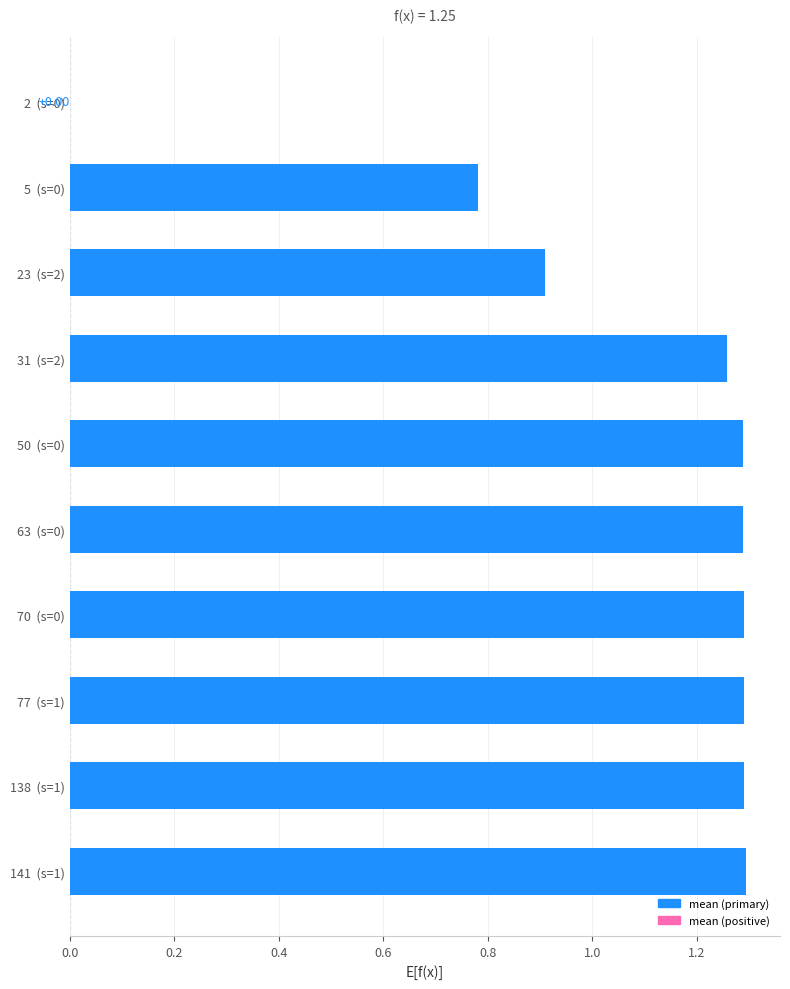

Between 70 (s=0) and 50 (s=0), which is larger?

70 (s=0)